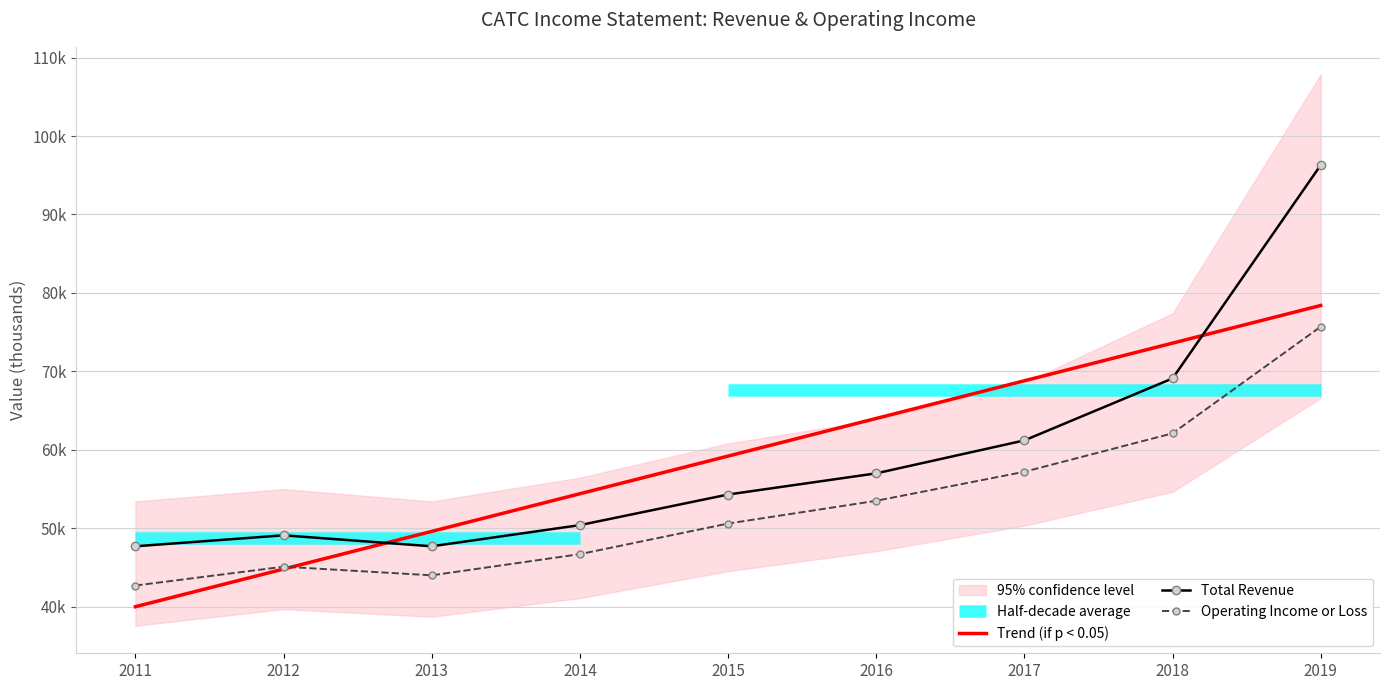

Is this an area chart (filled region under the line)?

No